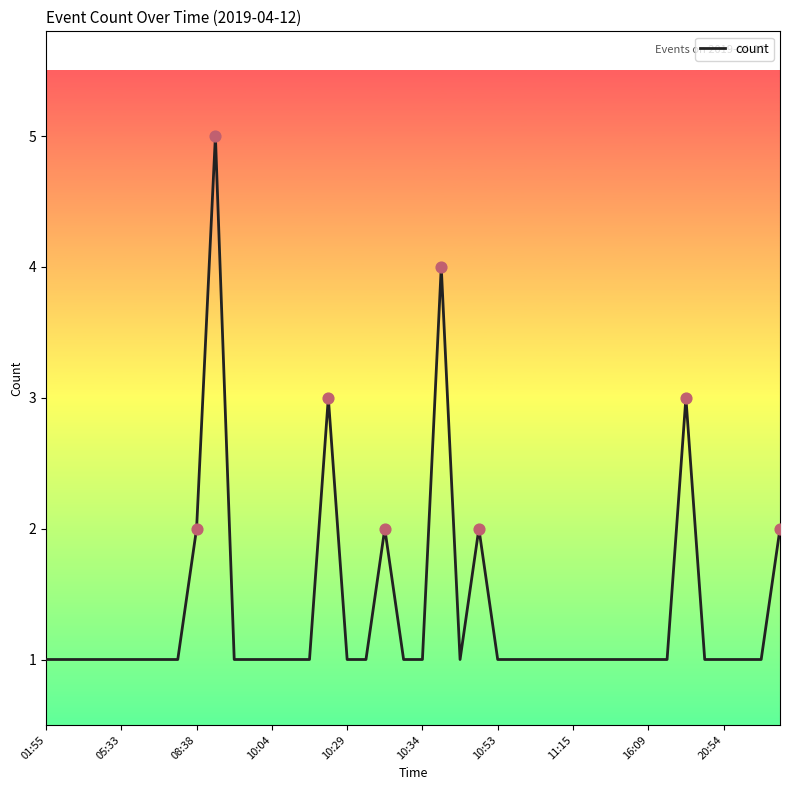

What is the difference between the maximum and minimum values?

4